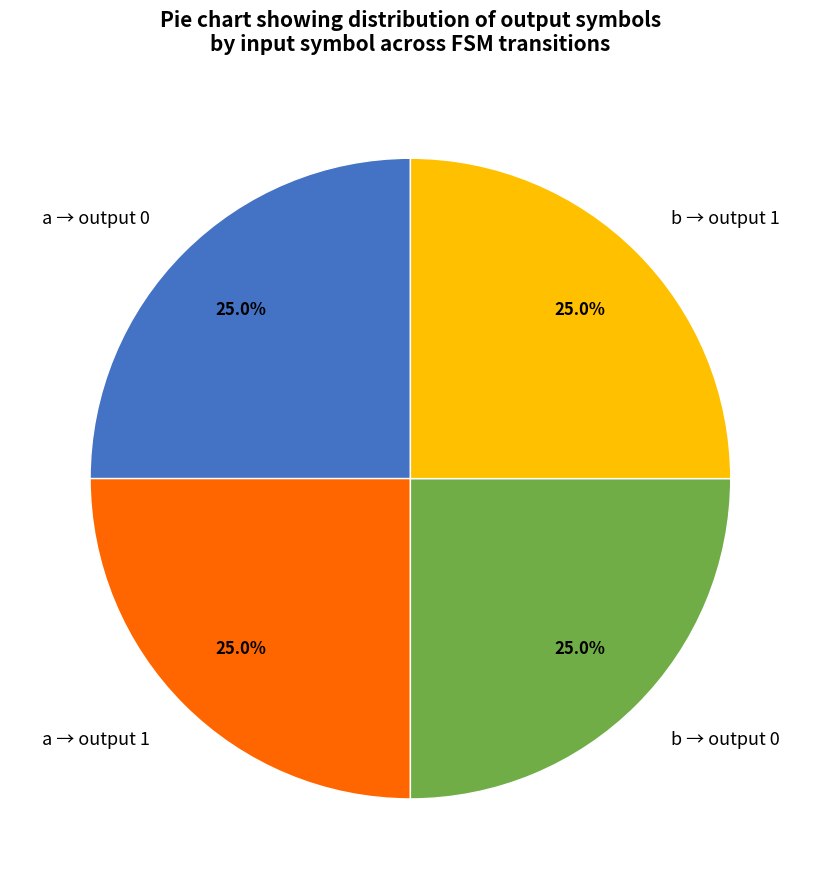

Is there any slice that represents more than half of the pie?

No